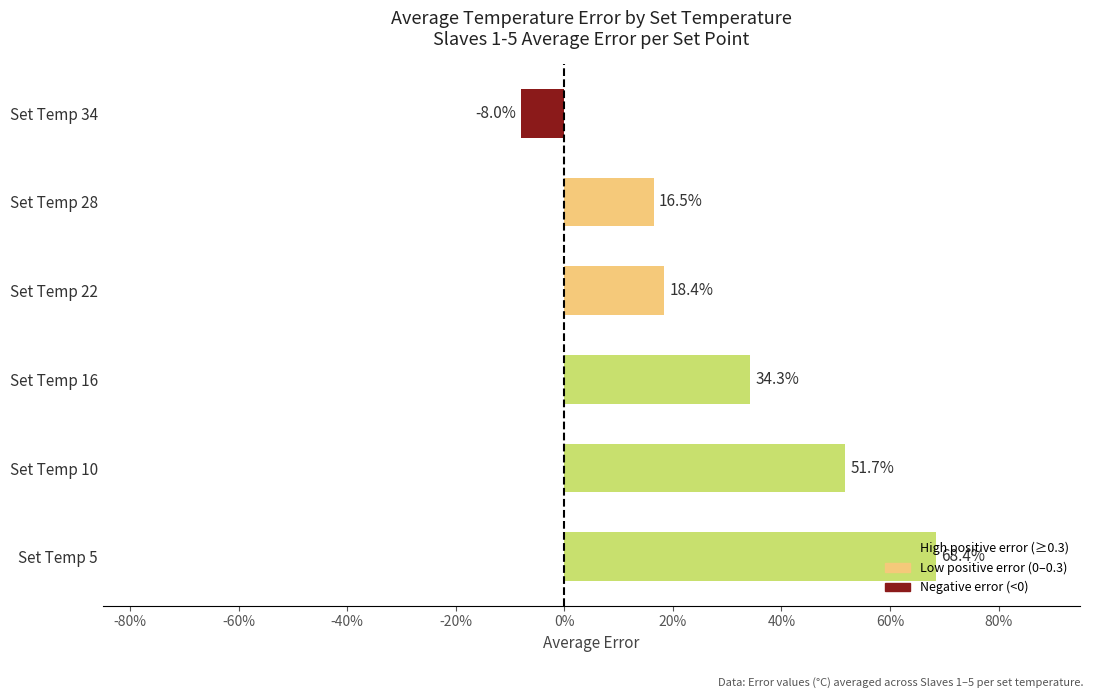

Does the chart contain any negative values?

Yes